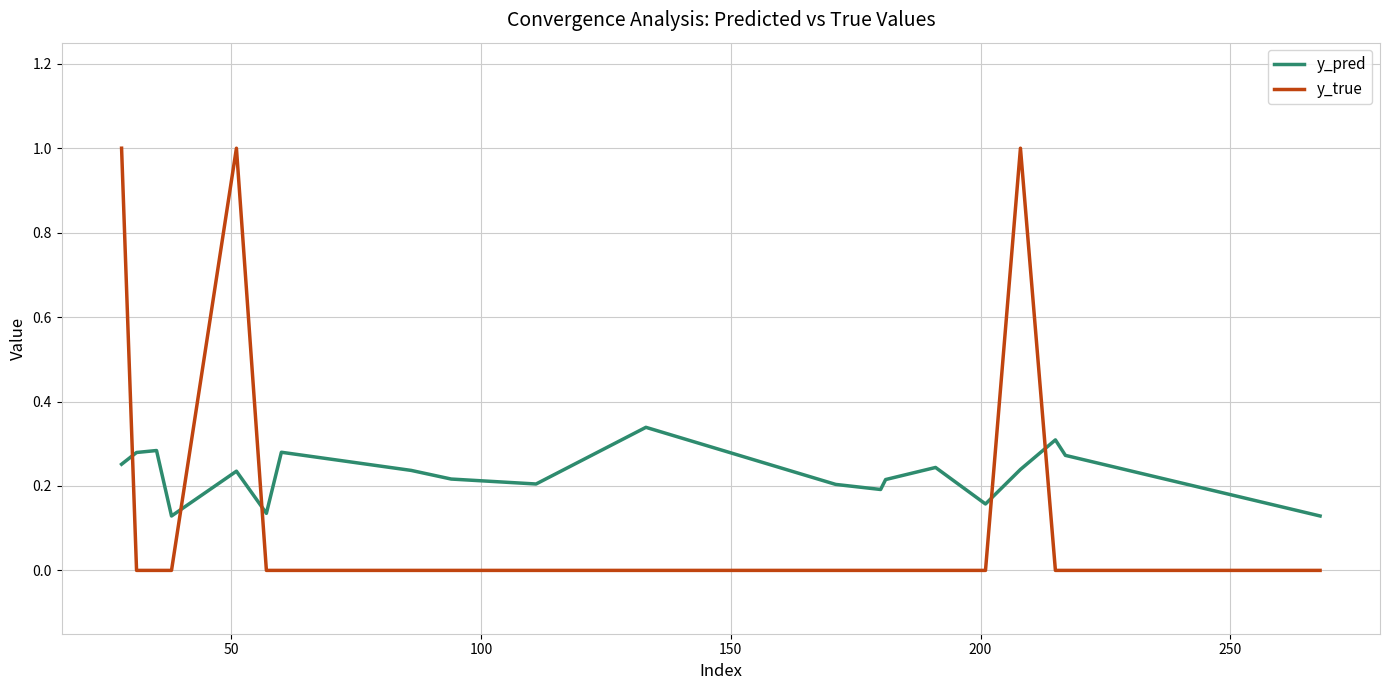

Which series has the widest spread of values?

y_true